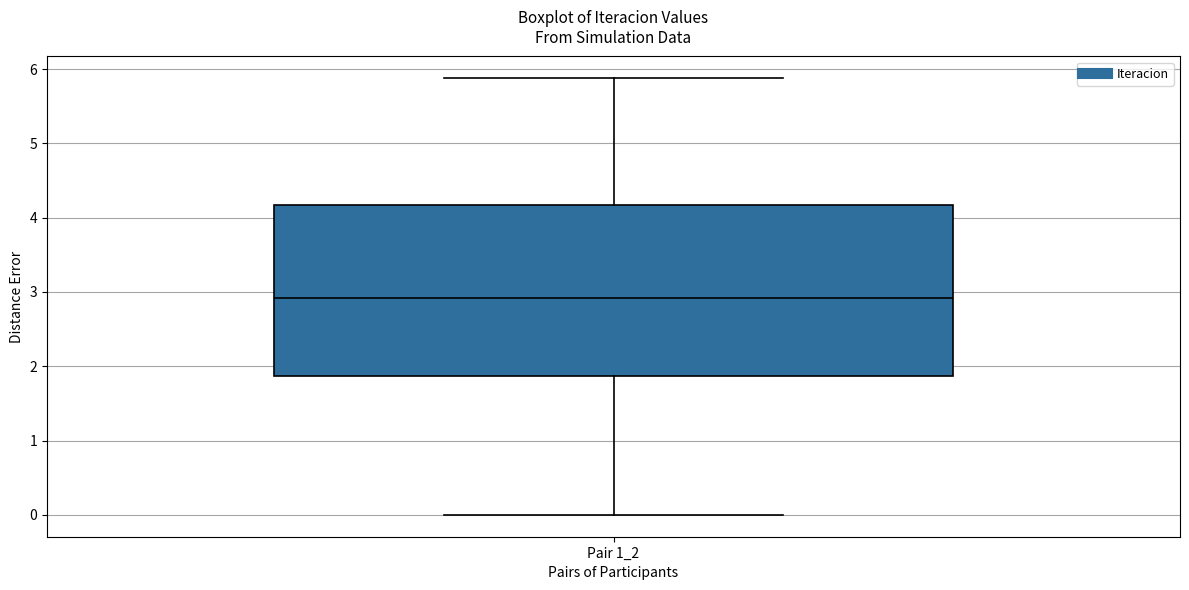

Transcribe this box plot: give where the median line is, the range the box spans, and where the two whiskers end, as read against the y-axis. The values are not printed on the chart, so give them approximately, as read against the axis.

median 2.9, box 1.9 to 4.2, whiskers 0.0 to 5.9